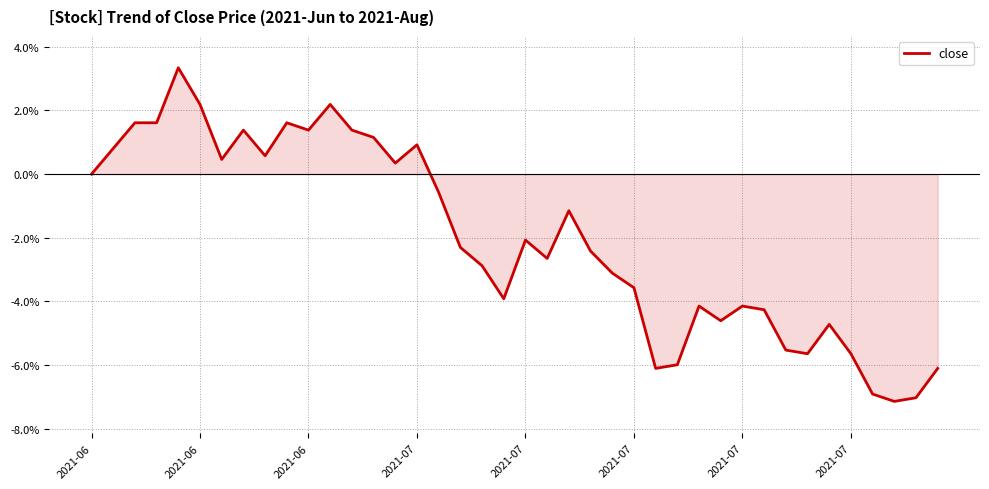

What is the minimum value shown in the chart?

-7.1